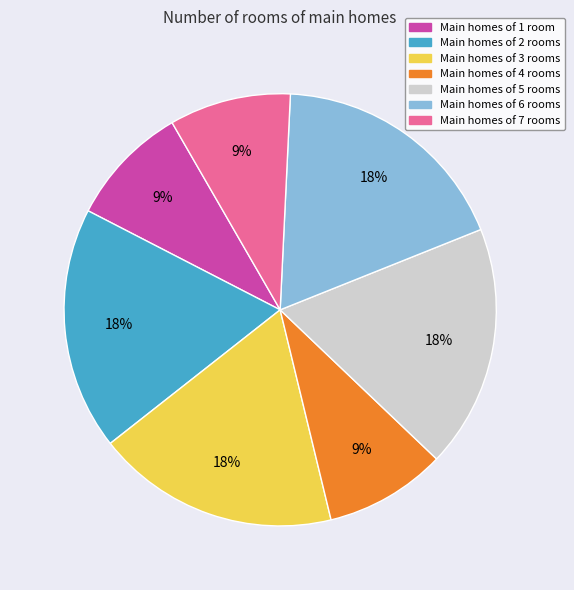

Is there a majority slice in this chart?

No